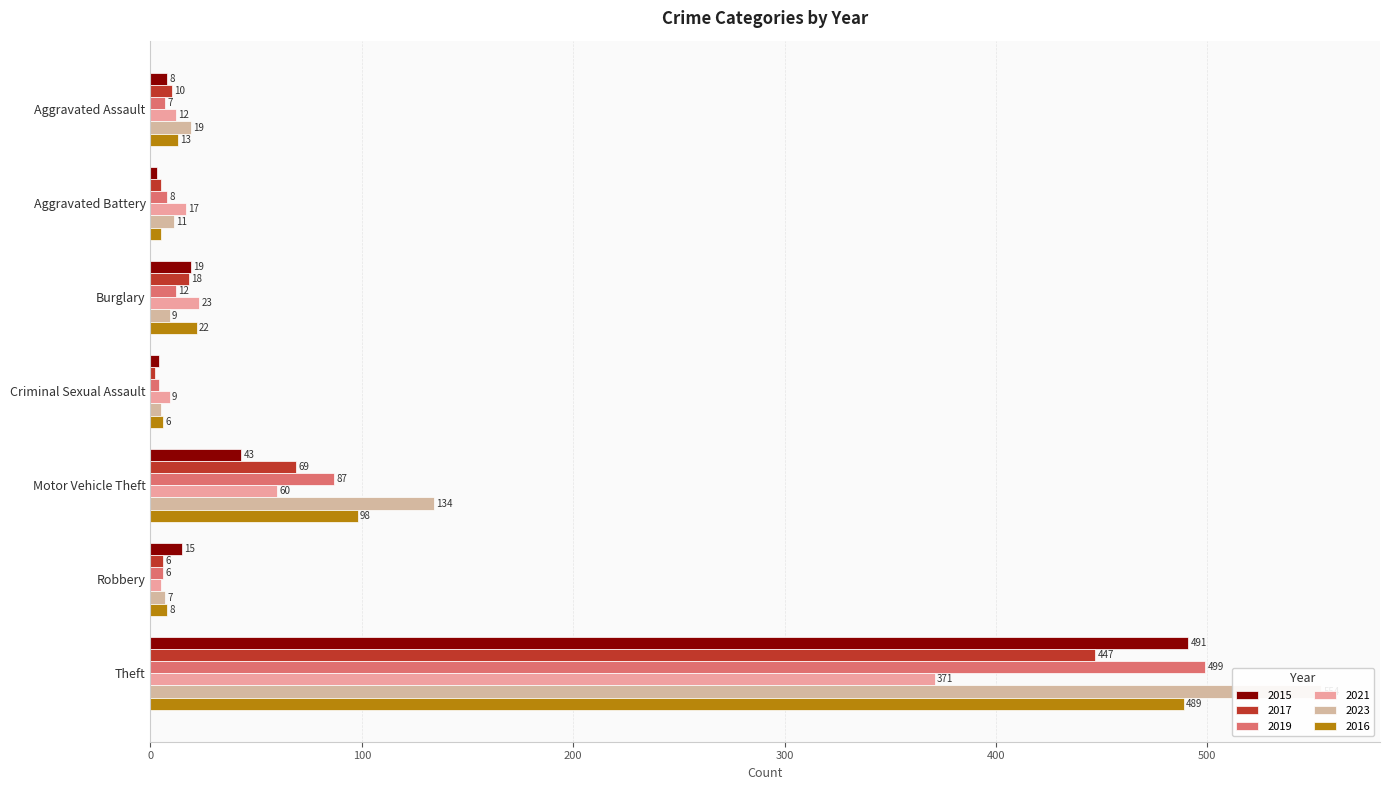

At how many categories does at least one series exceed 127?

2